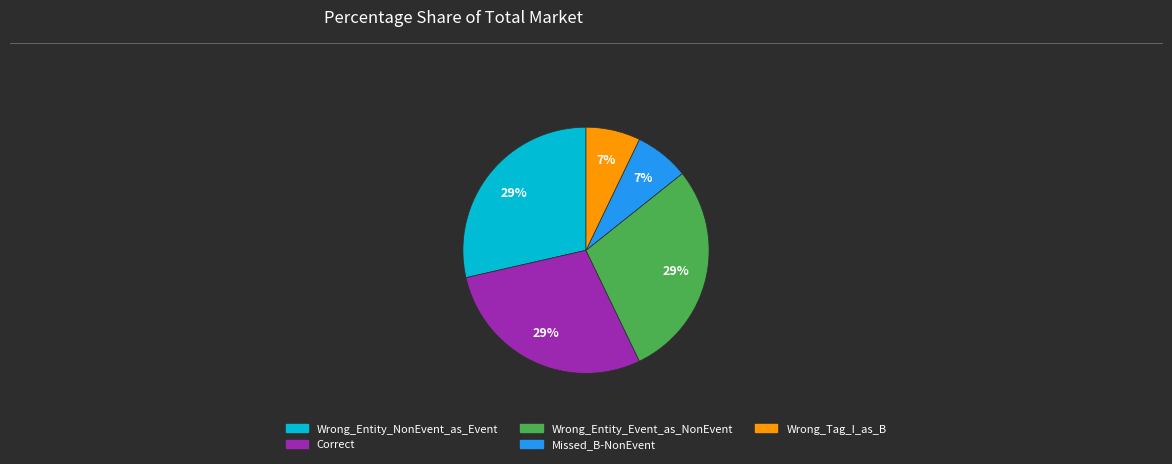

How many slices are in this pie chart?

5